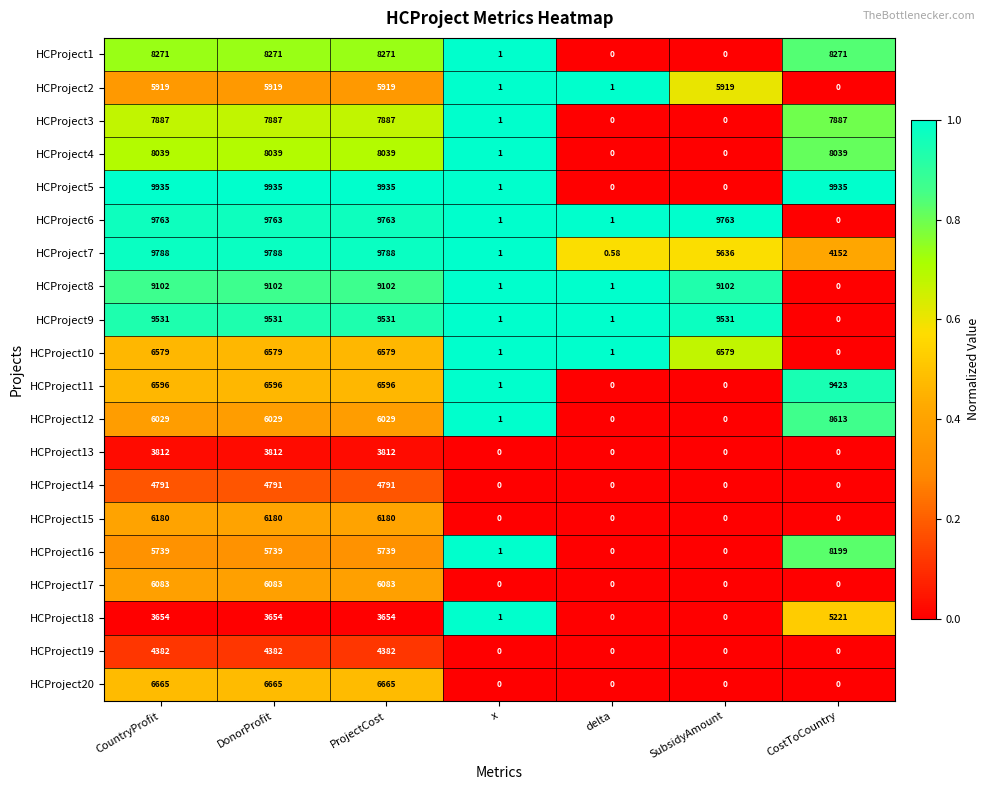

Is the value of HCProject5 at delta greater than the value of HCProject2 at DonorProfit?

No